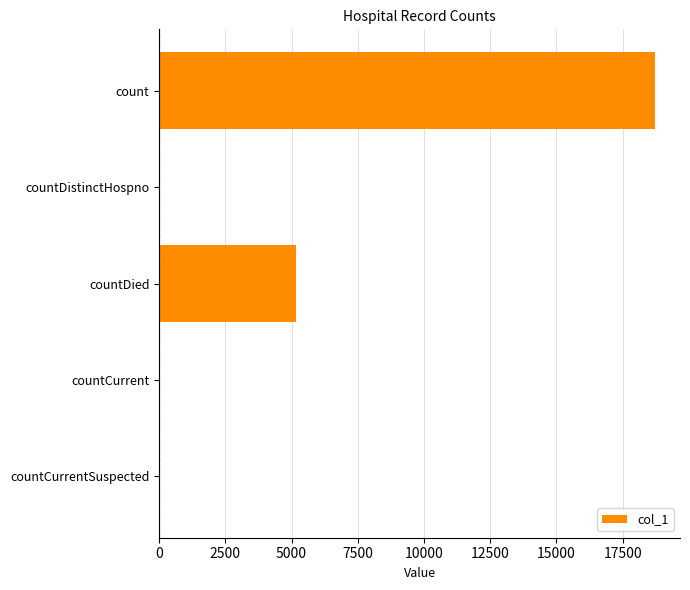

What is the maximum value shown in the chart?

18731